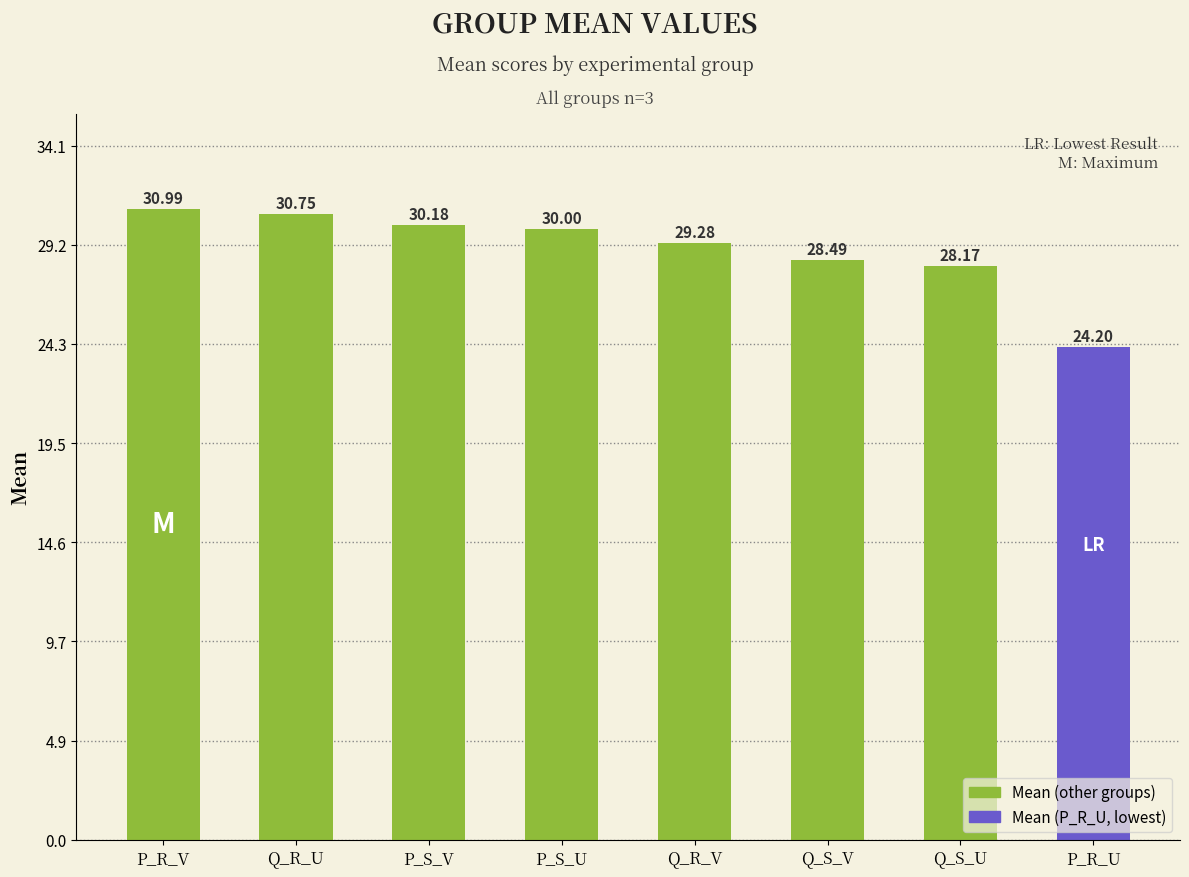

What is the value of the 4th bar from the left?

30.0